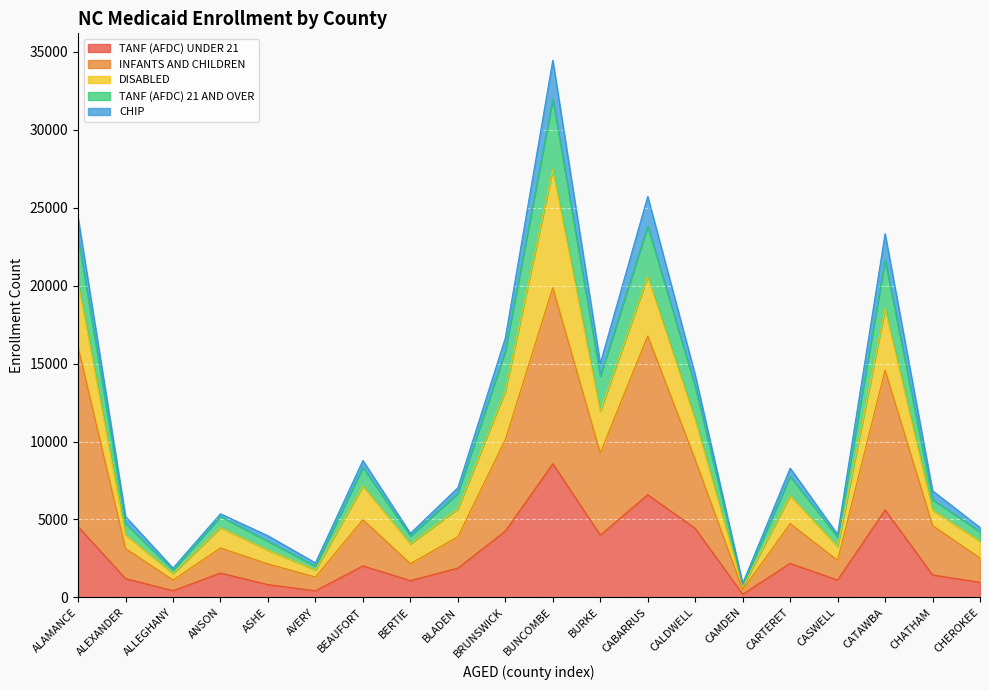

The value of TANF (AFDC) 21 AND OVER at CALDWELL is 19738. True or false?

False